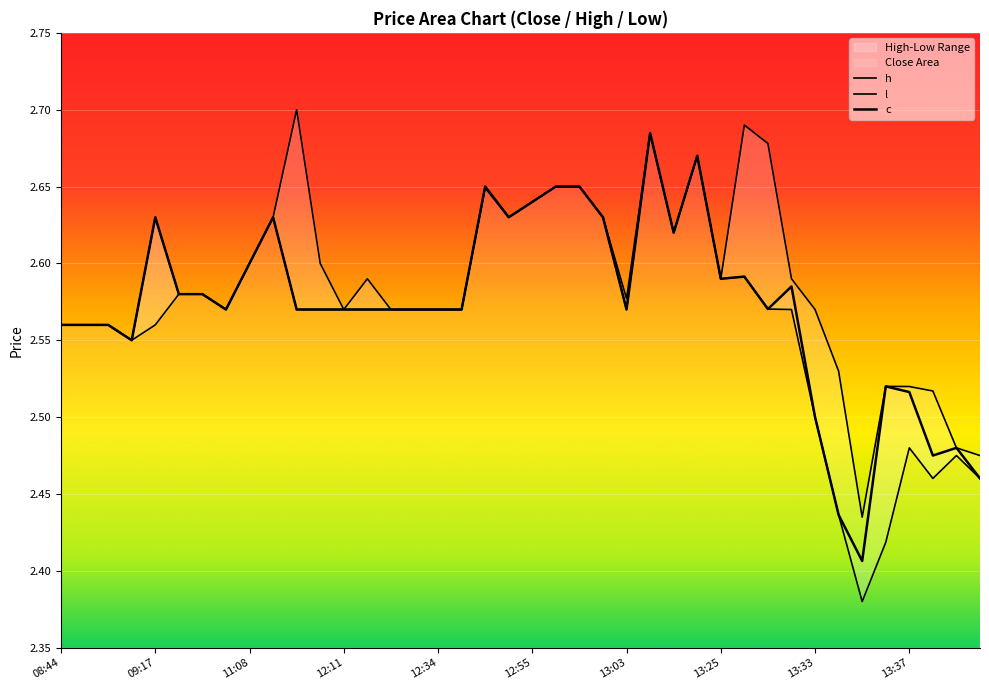

Reading right to left, list all the values displayed in this chart.

c: 2.5	2.5	2.5	2.5	2.5	2.4	2.4	2.5	2.6	2.6	2.6	2.6	2.7	2.6	2.7	2.6	2.6	2.6	2.6	2.6	2.6	2.6	2.6	2.6	2.6	2.6	2.6	2.6	2.6	2.6	2.6	2.6	2.6	2.6	2.6	2.6	2.5	2.6	2.6	2.6
h: 2.5	2.5	2.5	2.5	2.5	2.4	2.5	2.6	2.6	2.7	2.7	2.6	2.7	2.6	2.7	2.6	2.6	2.6	2.6	2.6	2.6	2.6	2.6	2.6	2.6	2.6	2.6	2.6	2.6	2.7	2.6	2.6	2.6	2.6	2.6	2.6	2.5	2.6	2.6	2.6
l: 2.5	2.5	2.5	2.5	2.4	2.4	2.4	2.5	2.6	2.6	2.6	2.6	2.7	2.6	2.7	2.6	2.6	2.6	2.6	2.6	2.6	2.6	2.6	2.6	2.6	2.6	2.6	2.6	2.6	2.6	2.6	2.6	2.6	2.6	2.6	2.6	2.5	2.6	2.6	2.6